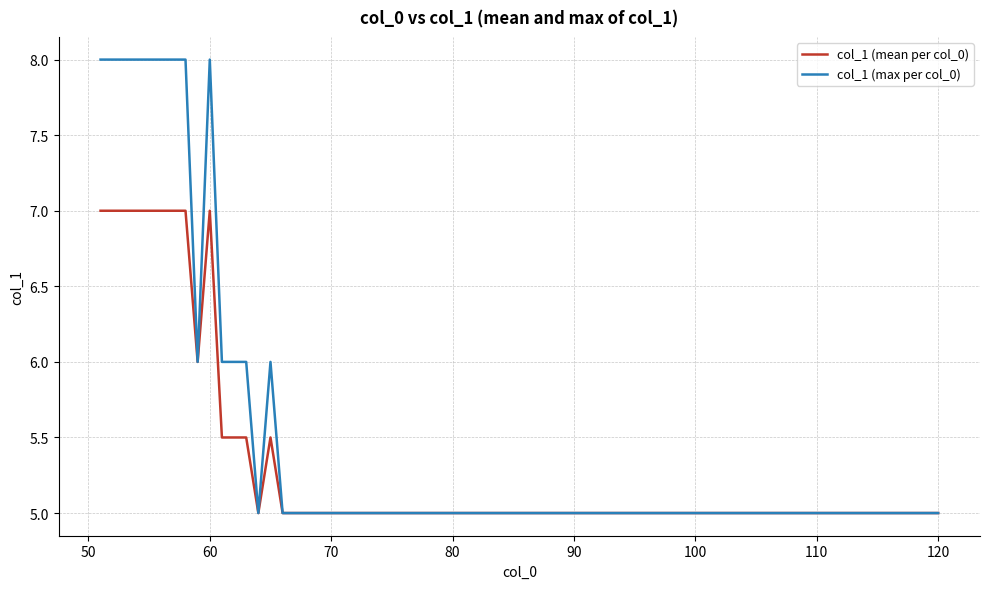

Which series has the largest total across all categories?

col_1 (max per col_0)